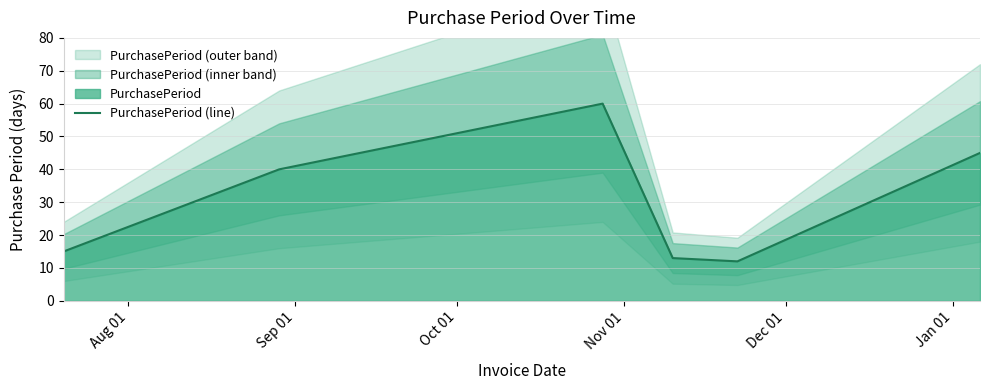

What is the label of the 1st point from the right?

Jan 01